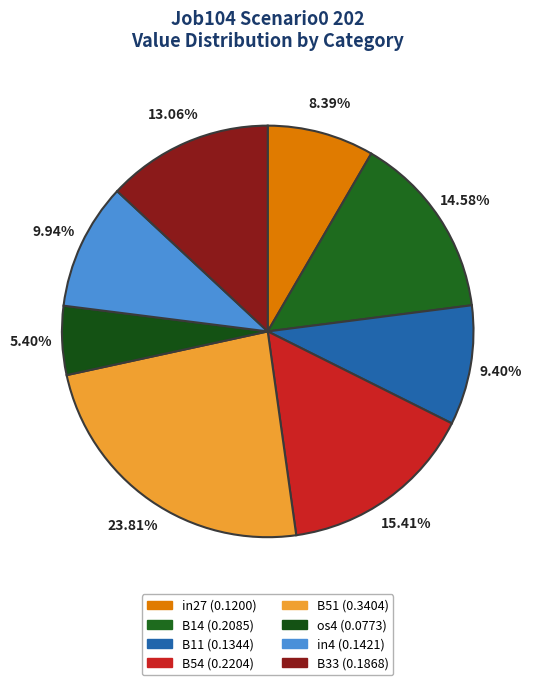

How many slices are in this pie chart?

8